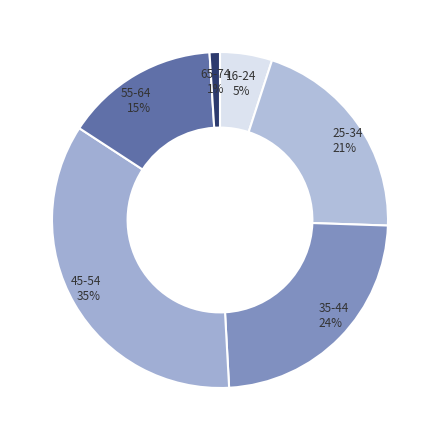

Which slice is the largest?

45-54